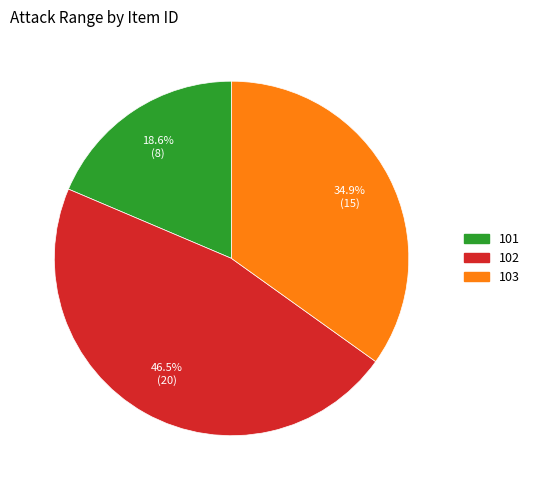

To the nearest percent, what is the average slice percentage?

33%